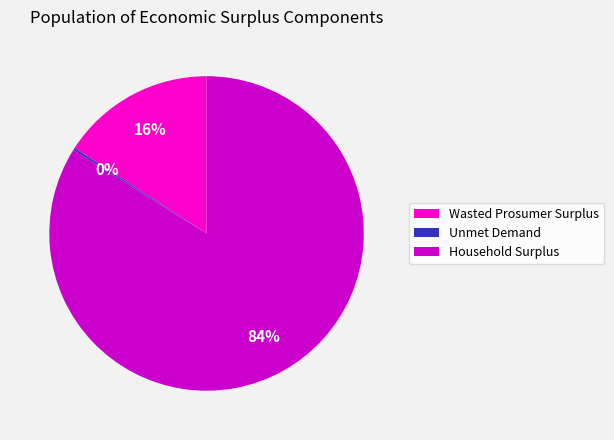

Combined, do Wasted Prosumer Surplus and Household Surplus account for over 50%?

Yes